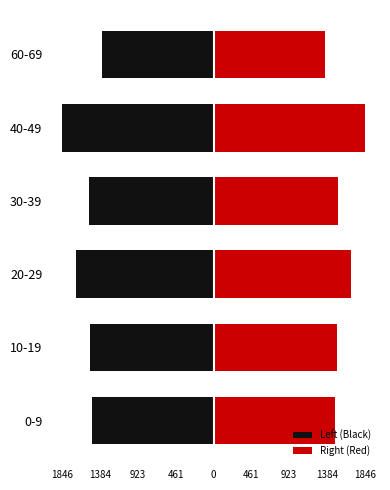

Is it true that Right (Red) equals 2629 at 461?

False